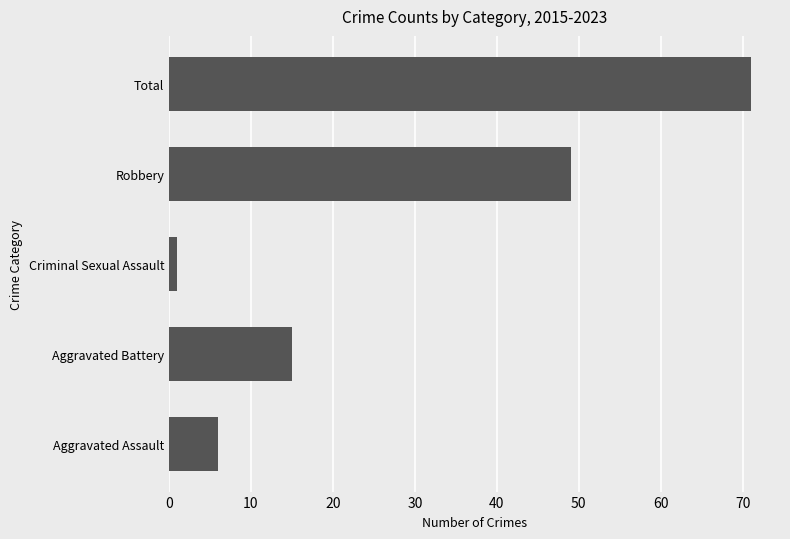

Count the number of data series in this chart.

1